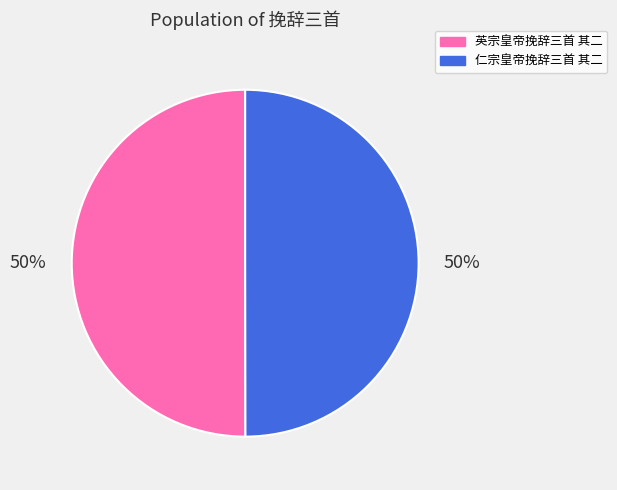

True or false: 仁宗皇帝挽辞三首 其二 accounts for 50% of the total.

True